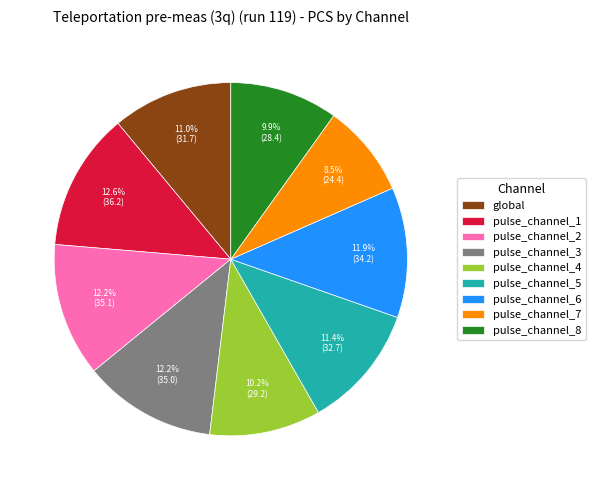

The pulse_channel_7 slice represents 21% of the pie. True or false?

False